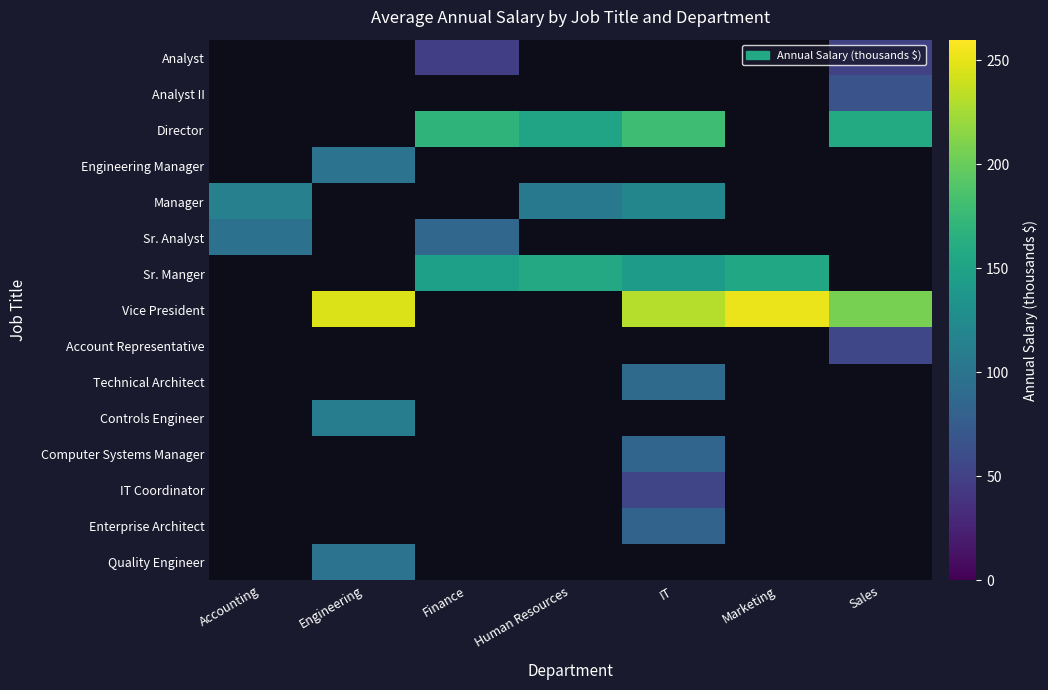

What is the maximum value shown in the chart?

252.8